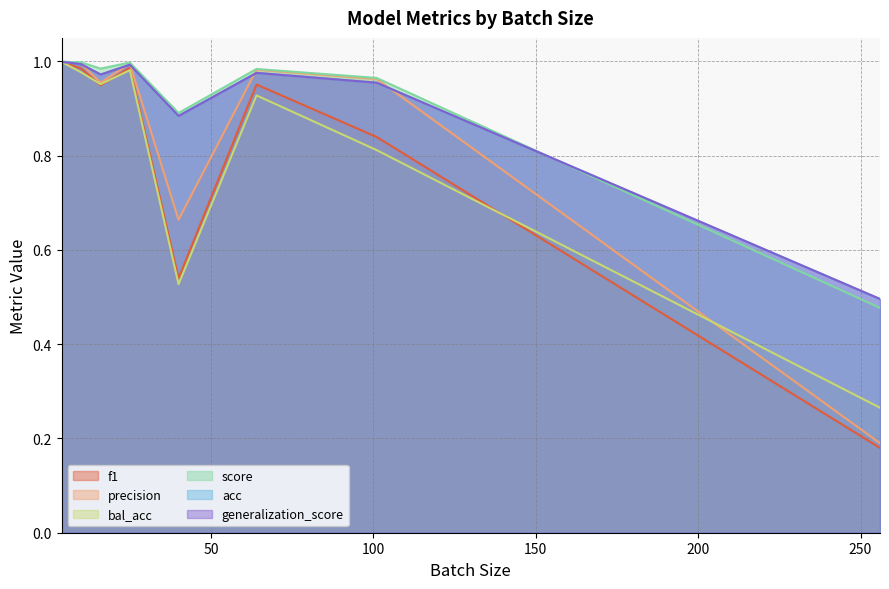

At which category does the chart reach its minimum across all series?

256